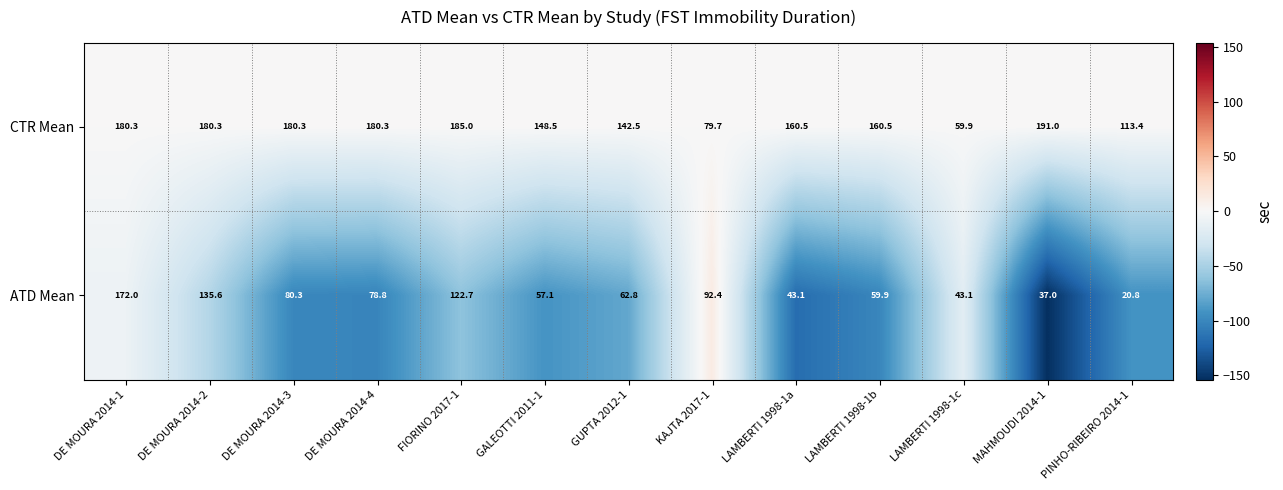

Which series has the largest range (max minus min)?

ATD Mean